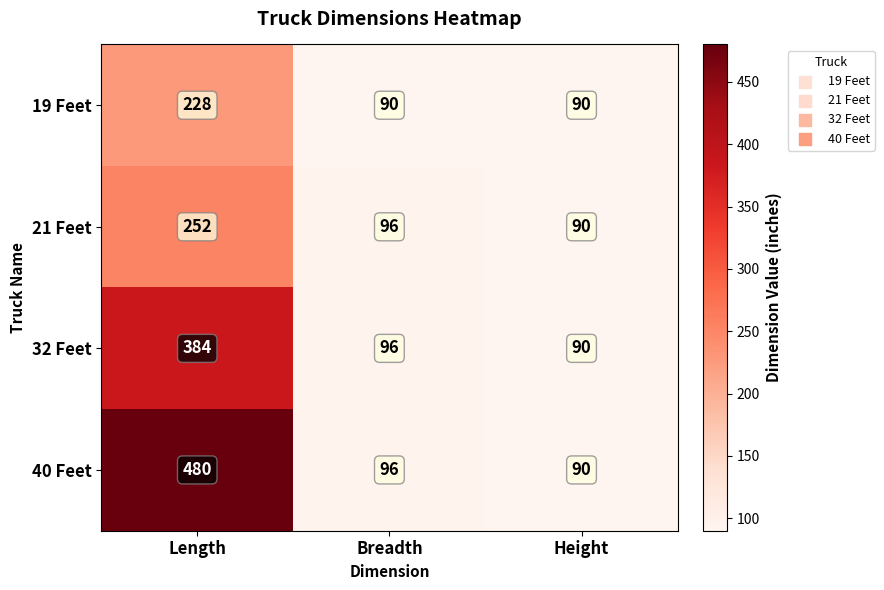

Which series has the widest spread of values?

40 Feet